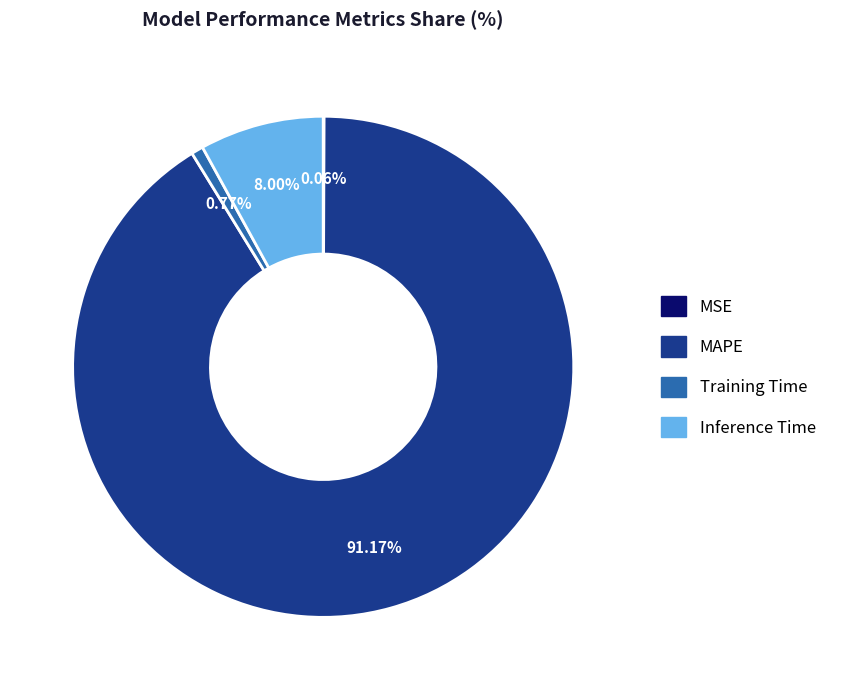

Is the sum of Training Time and MAPE greater than half?

Yes